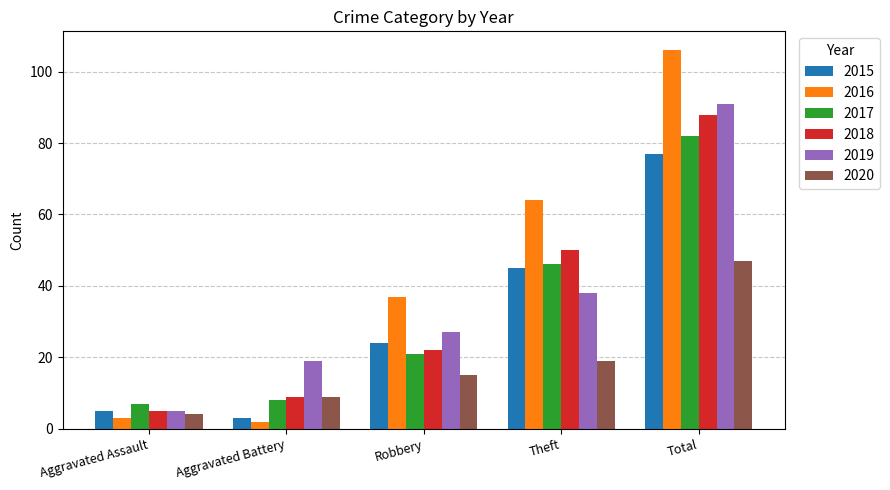

Does the chart contain stacked bars?

No